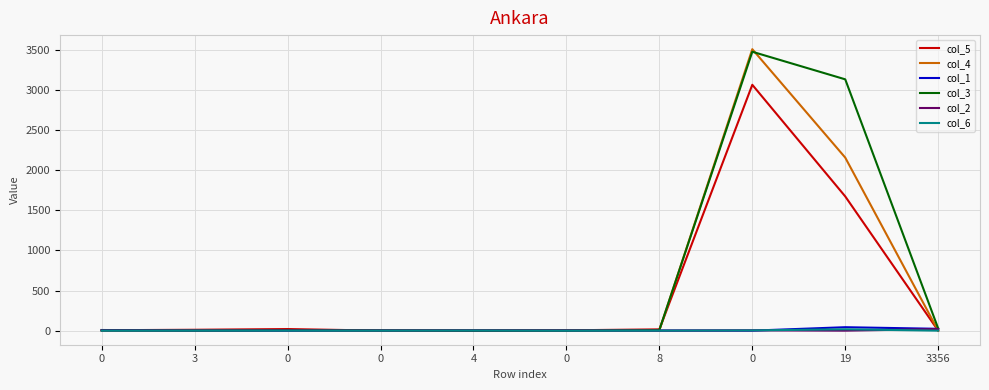

Which series has the largest total across all categories?

col_3